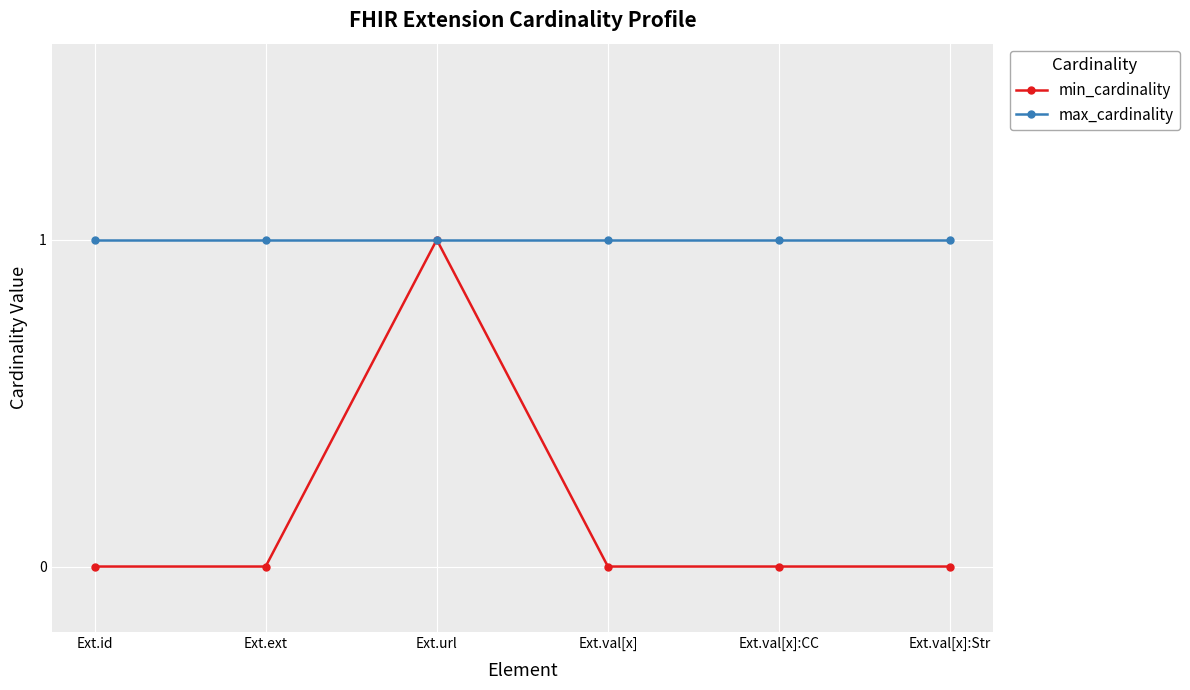

Which series has the widest spread of values?

min_cardinality